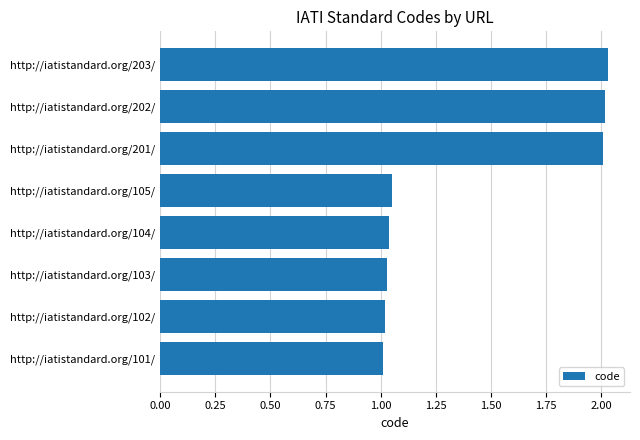

What is the average value?

1.4